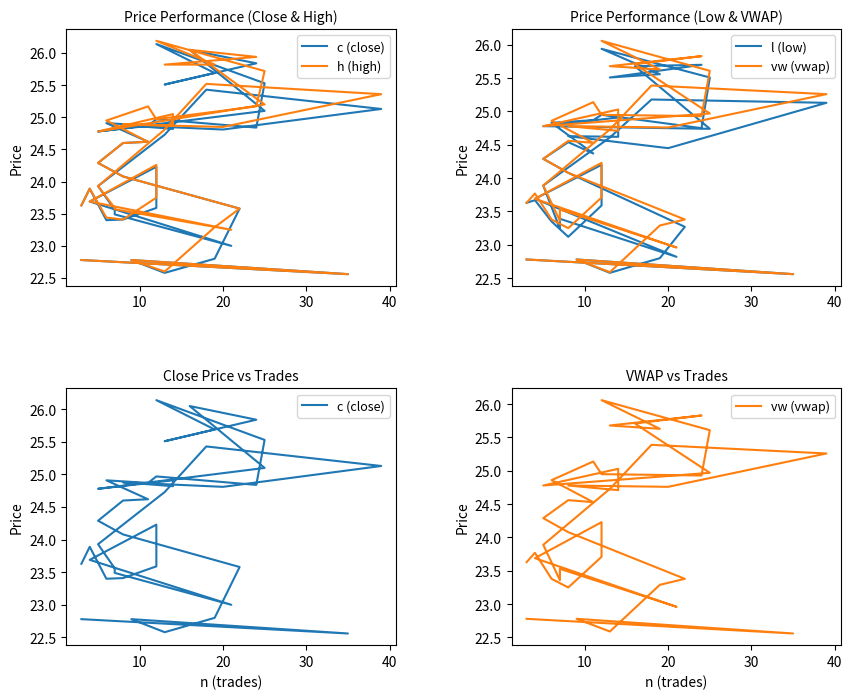

True or false: h (high) has more than 2 interior local peaks.

True